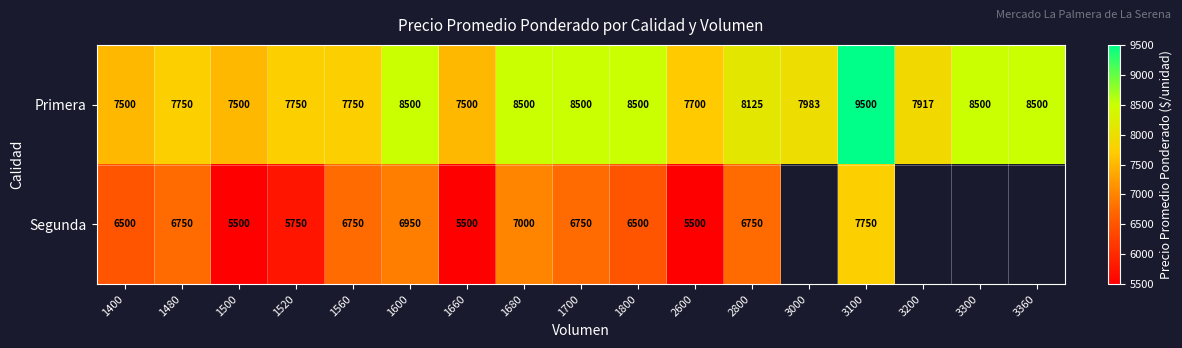

What is the difference between the maximum and minimum values in the Primera series?

2000